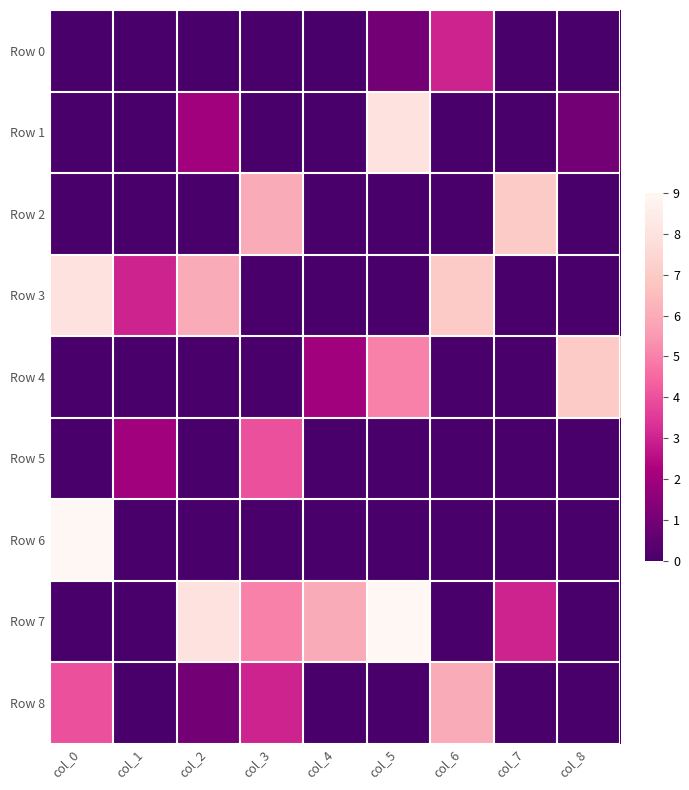

At which category does the chart reach its peak across all series?

col_0